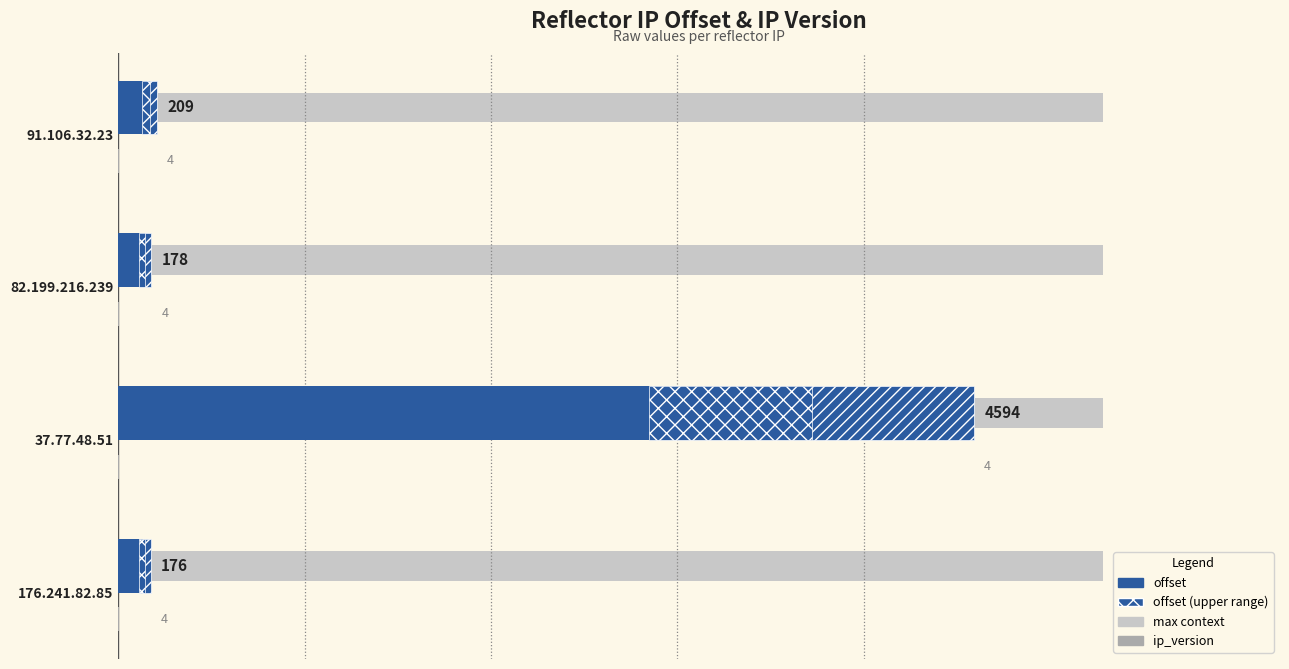

What value does the offset series have at 176.241.82.85?

176.0